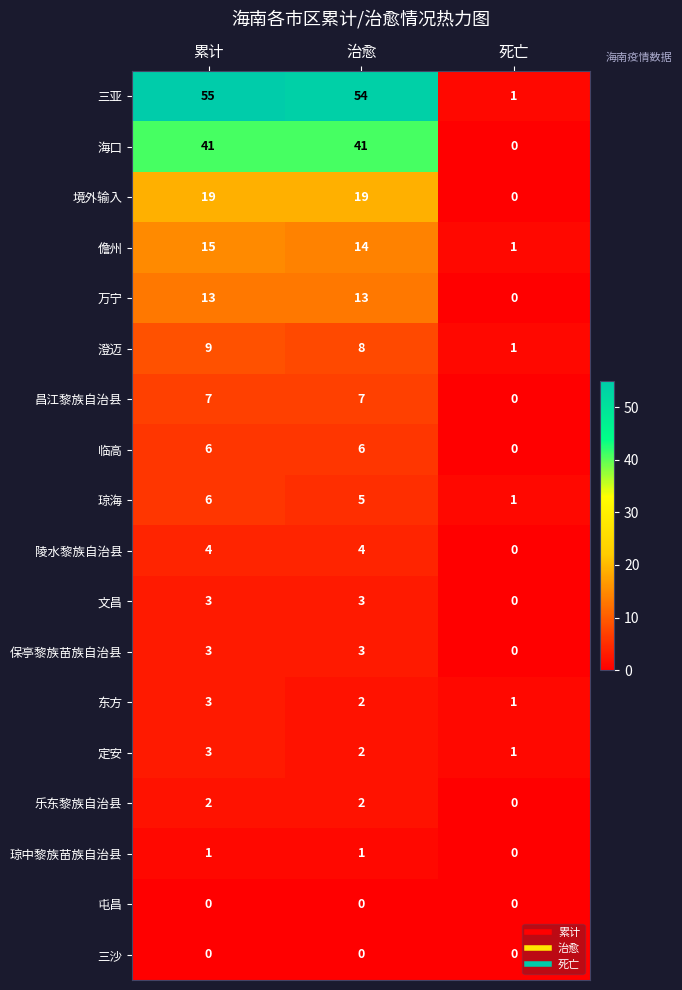

What is the total value across all series at 死亡?

6